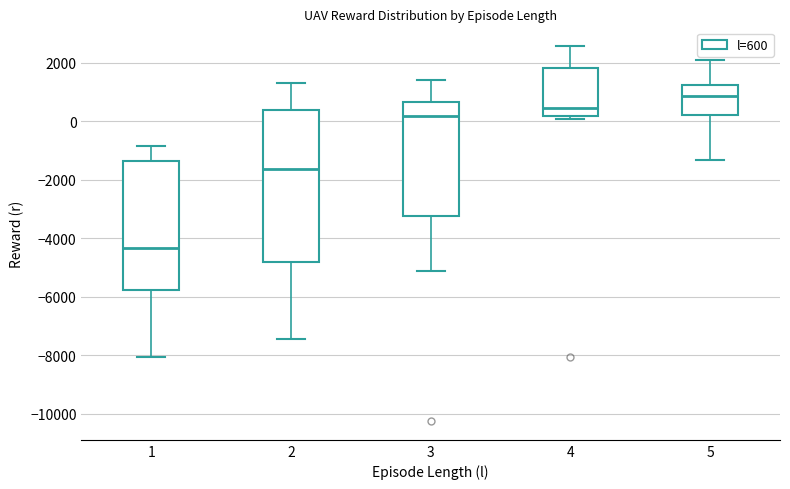

Reading left to right, read every box against the y-axis: the position of its median line, the range the box covers, and the ends of its whiskers. The values are not printed on the chart, so give them approximately, as read against the axis.

1: median -4400, box -5800 to -1400, whiskers -8000 to -800
2: median -1600, box -4800 to 400, whiskers -7400 to 1400
3: median 200, box -3200 to 600, whiskers -5200 to 1400
4: median 400, box 200 to 1800, whiskers 0 to 2600
5: median 800, box 200 to 1200, whiskers -1400 to 2000